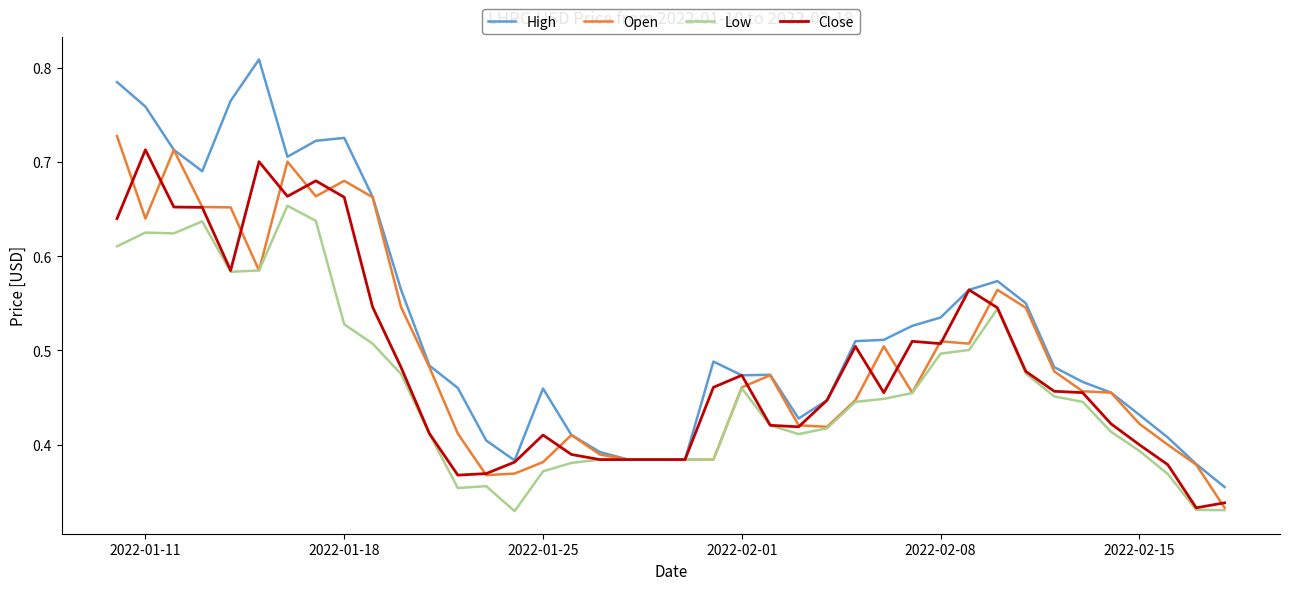

Which series has the widest spread of values?

High